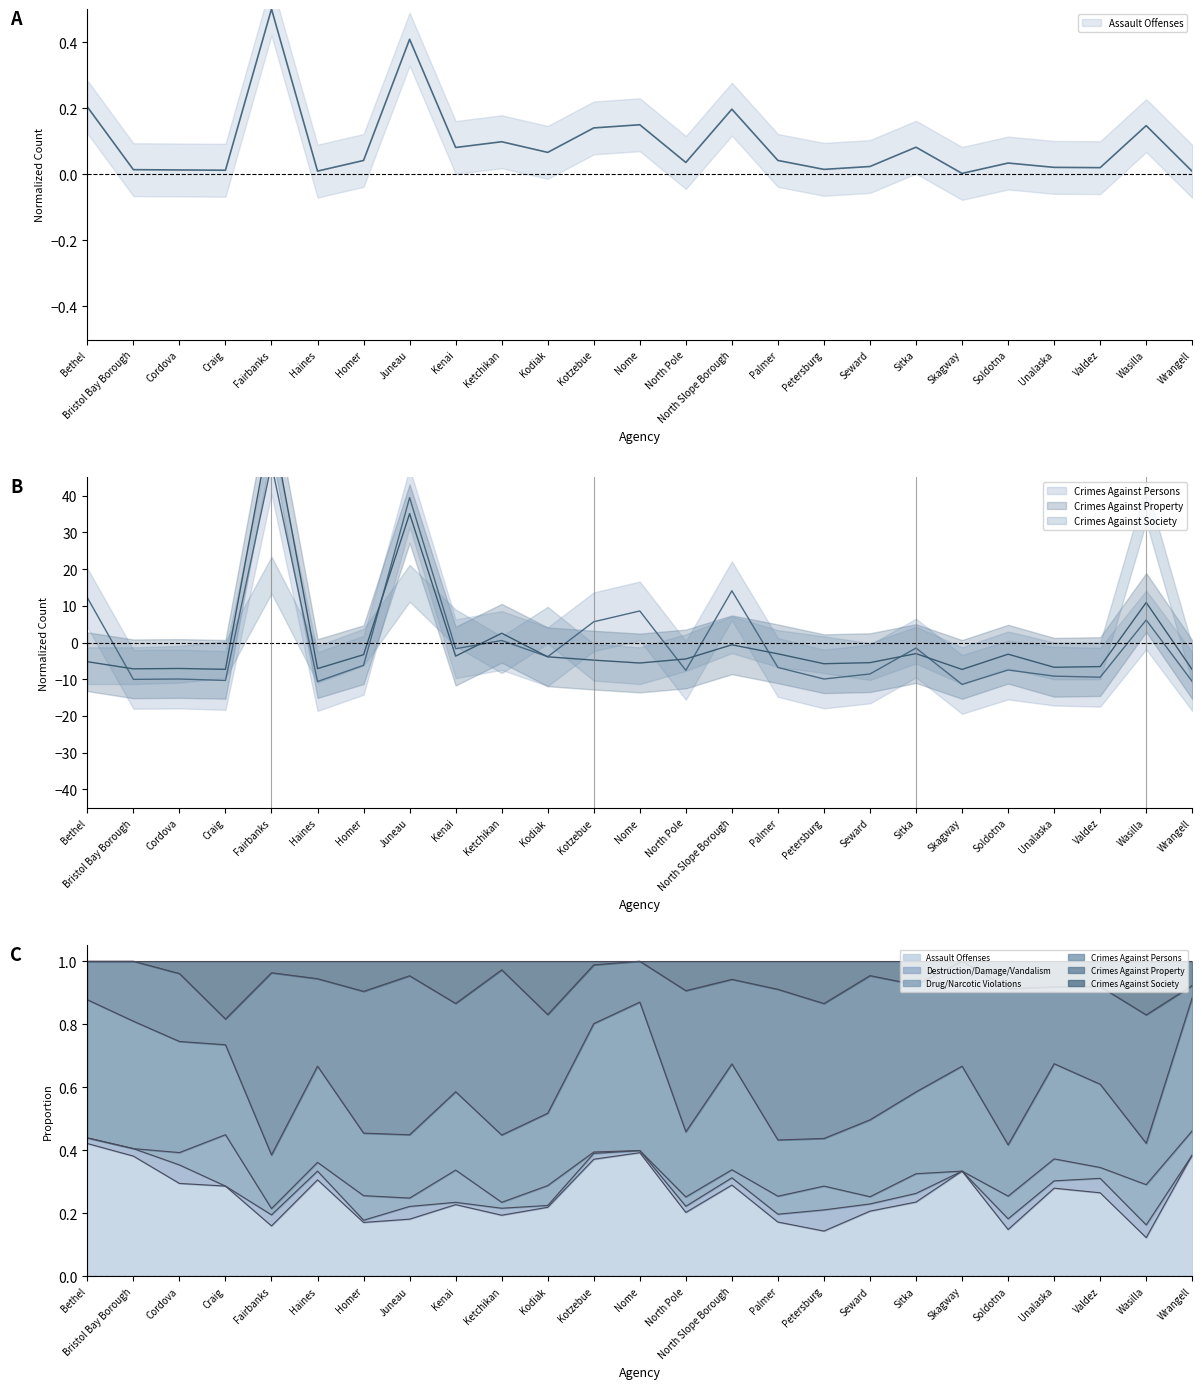

True or false: Crimes Against Property and Assault Offenses intersect in this chart.

True